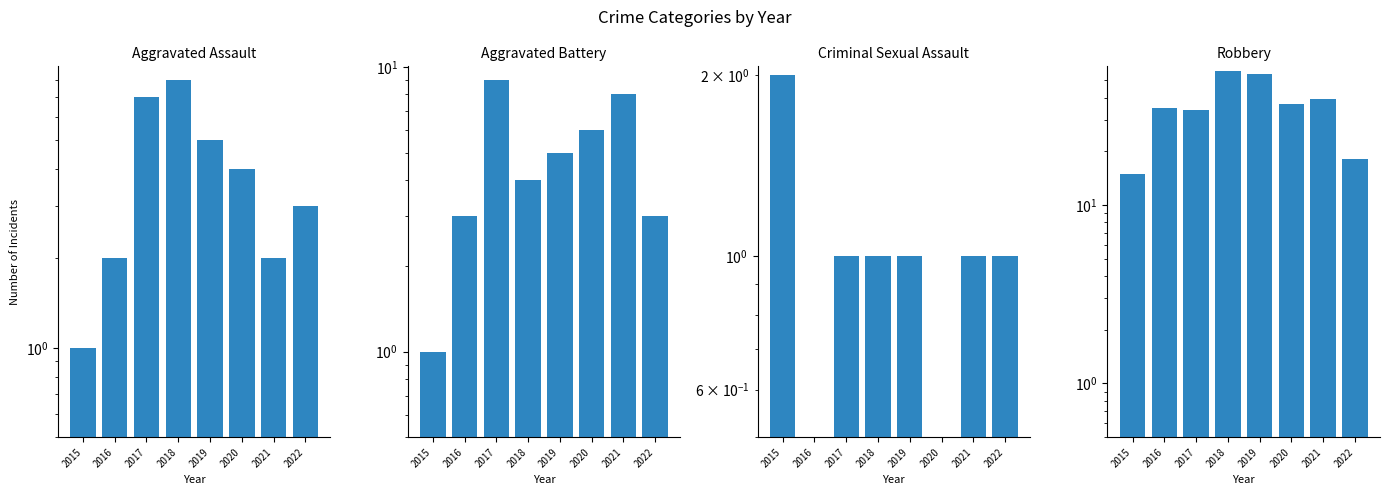

Where is Aggravated Assault nearest to the value 4?

2020